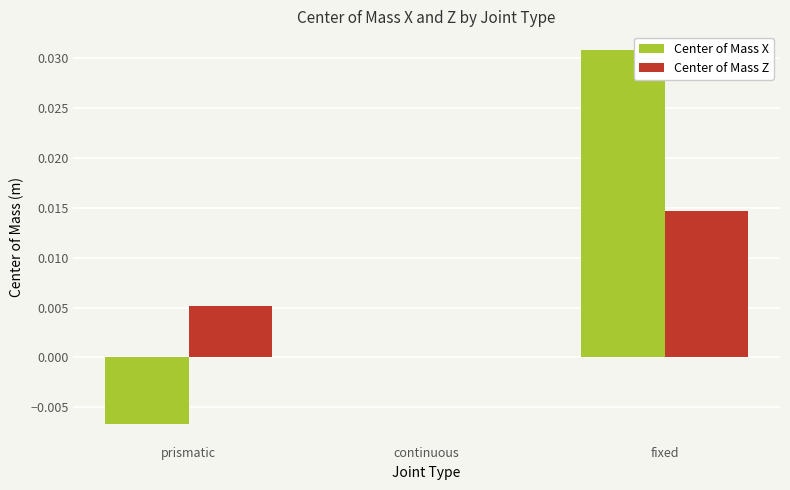

Between continuous and fixed, which series saw the biggest shift?

Center of Mass X